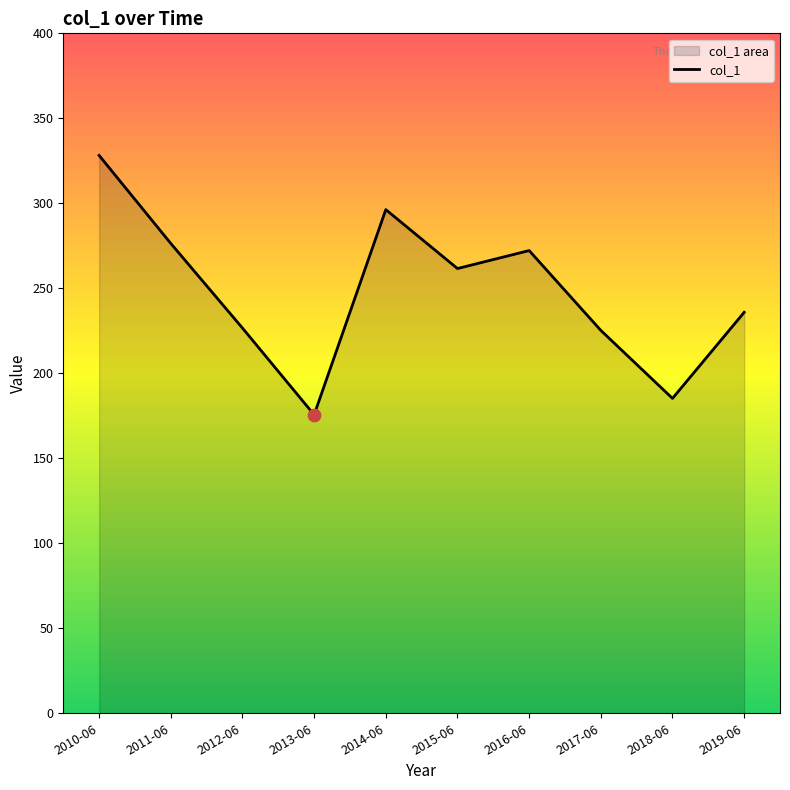

Which has a higher value, 2013-06 or 2019-06?

2019-06